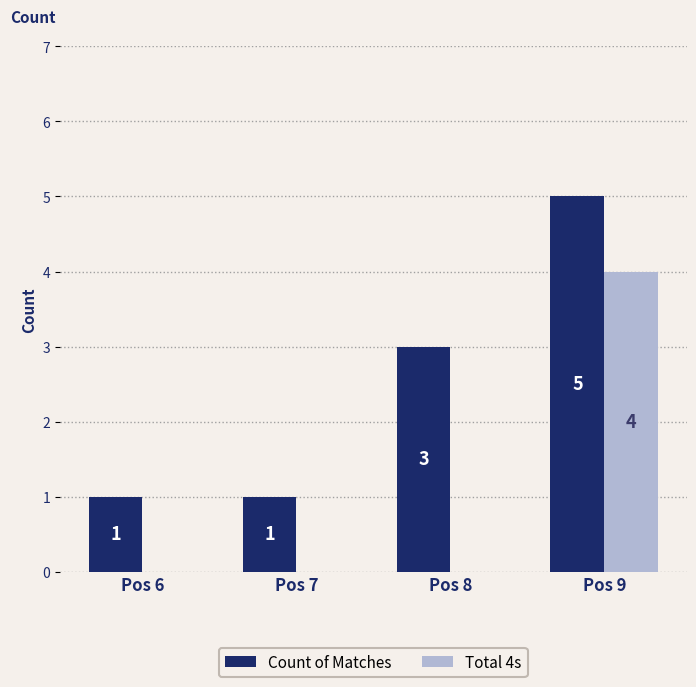

Where is Count of Matches nearest to the value 3?

Pos 8